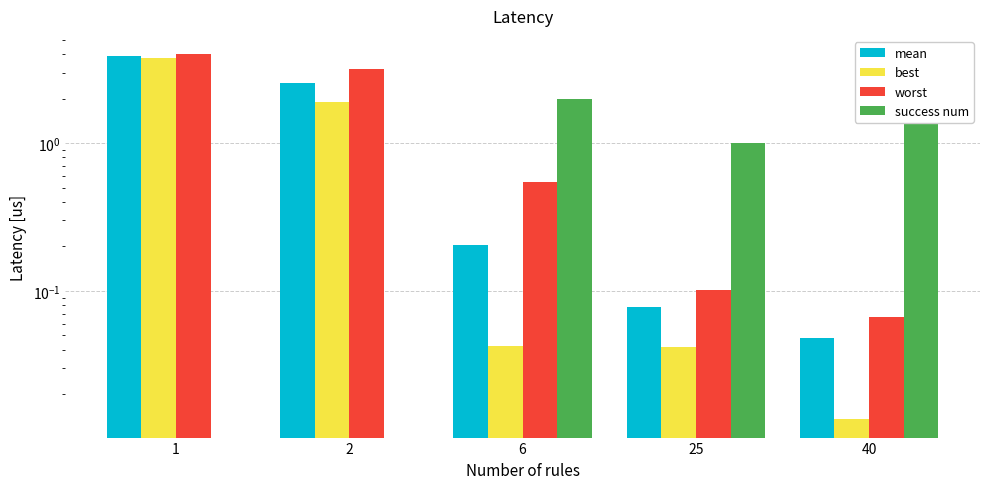

Rank the categories by best value from lowest to highest.

40, 25, 6, 2, 1